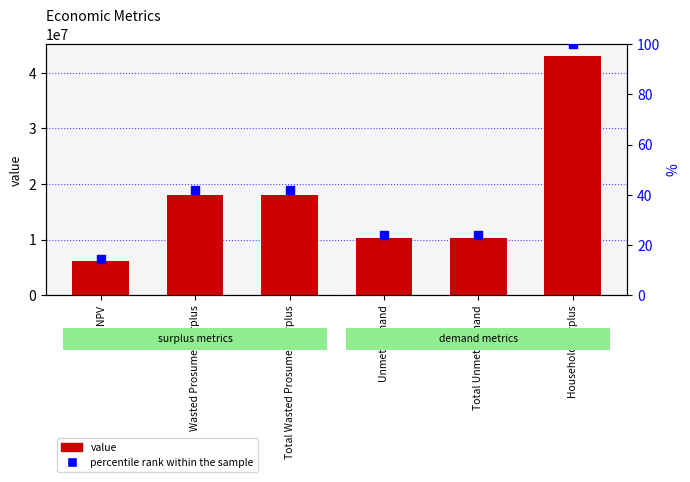

Which series contains the lowest Y value?

percentile rank within the sample